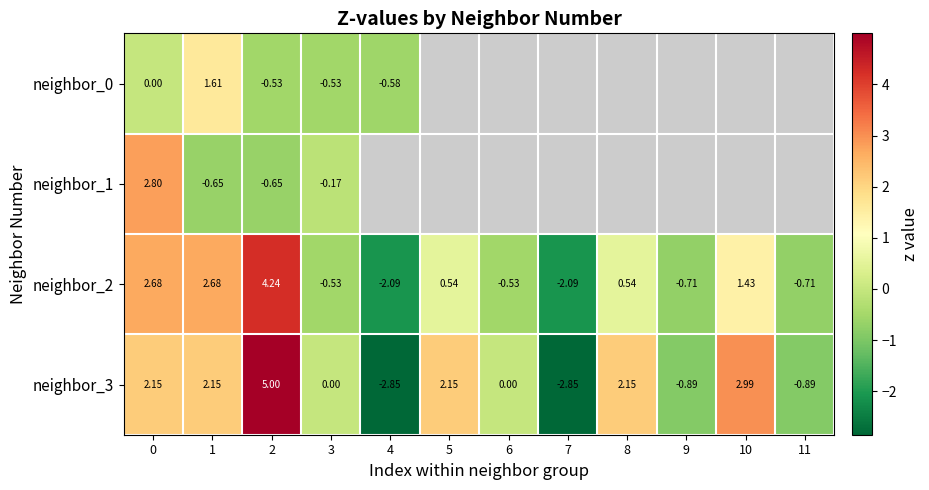

What is the maximum value for neighbor_3?

5.0